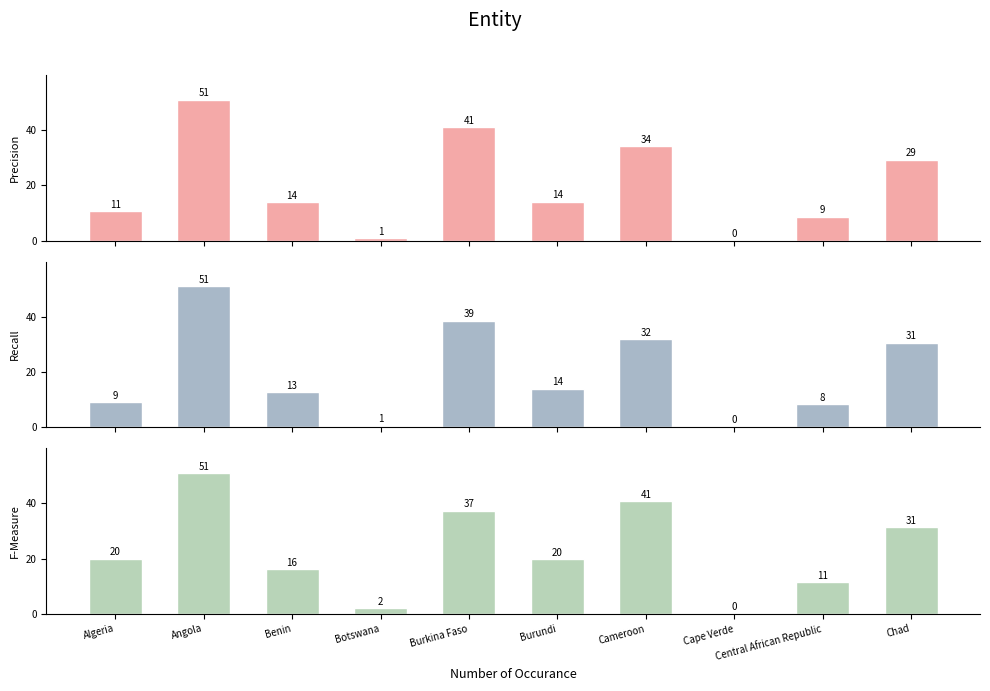

How many bars are there in total?

30